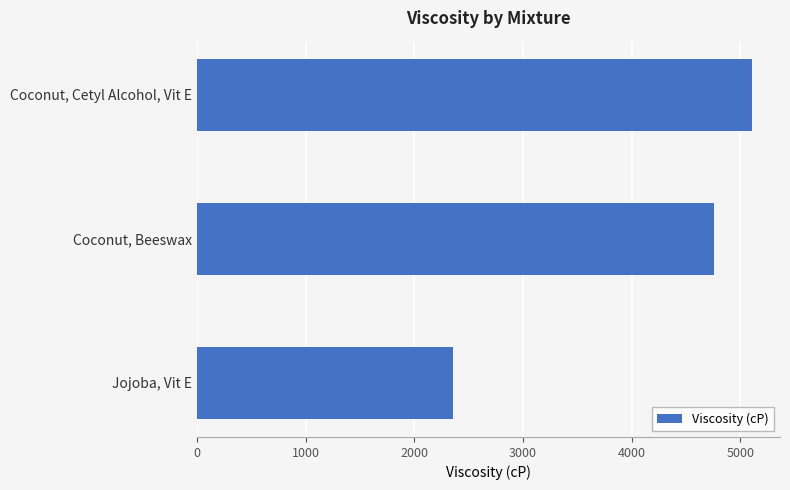

What is the greatest value displayed?

5110.4